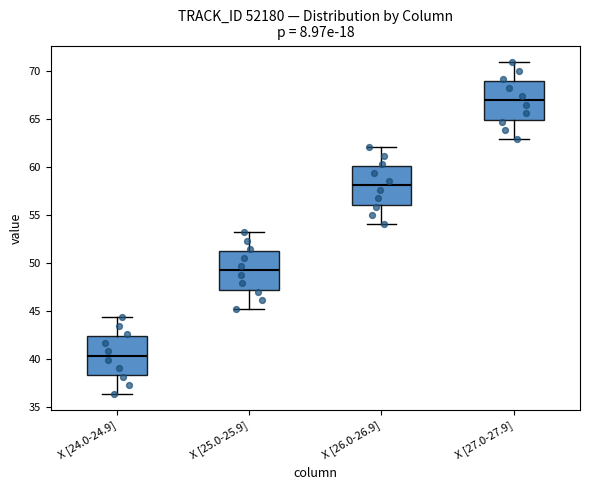

Reading left to right, read every box against the y-axis: the position of its median line, the range the box covers, and the ends of its whiskers. The values are not printed on the chart, so give them approximately, as read against the axis.

X [24.0-24.9]: median 40.5, box 38.5 to 42.5, whiskers 36.5 to 44.5
X [25.0-25.9]: median 49.0, box 47.0 to 51.0, whiskers 45.0 to 53.0
X [26.0-26.9]: median 58.0, box 56.0 to 60.0, whiskers 54.0 to 62.0
X [27.0-27.9]: median 67.0, box 65.0 to 69.0, whiskers 63.0 to 71.0